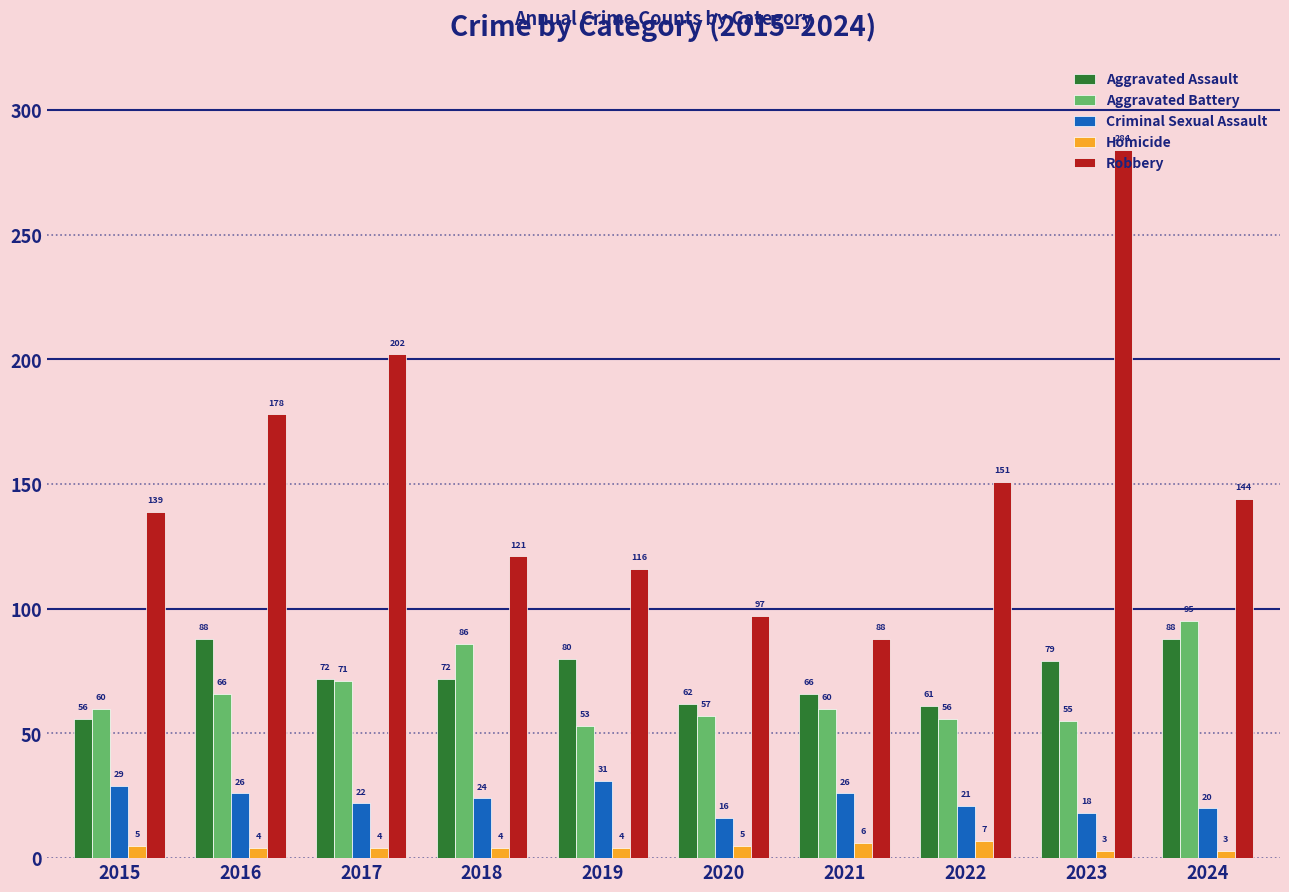

Reading left to right, list all the values displayed in this chart.

Aggravated Assault: 56	88	72	72	80	62	66	61	79	88
Aggravated Battery: 60	66	71	86	53	57	60	56	55	95
Criminal Sexual Assault: 29	26	22	24	31	16	26	21	18	20
Homicide: 5	4	4	4	4	5	6	7	3	3
Robbery: 139	178	202	121	116	97	88	151	284	144